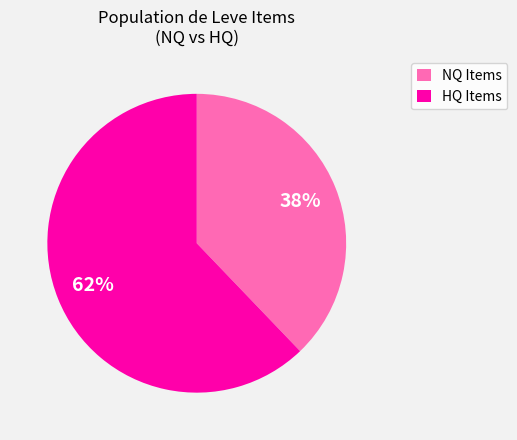

Is there a majority slice in this chart?

Yes